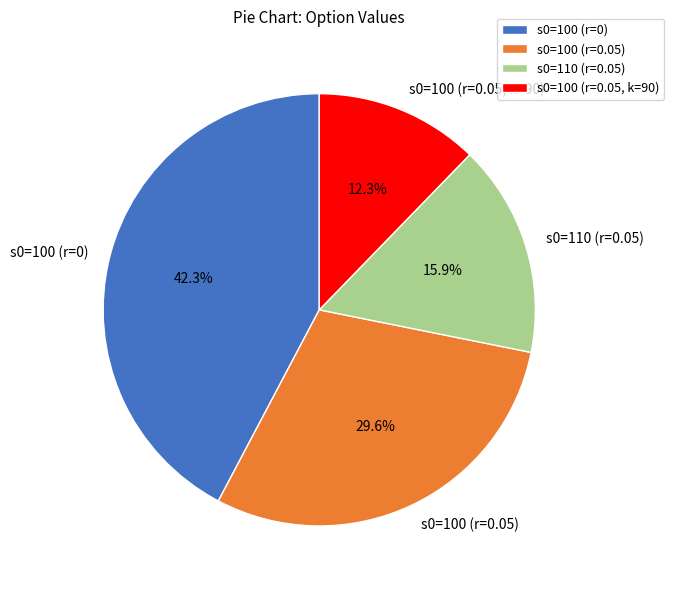

Which has a higher value, s0=100 (r=0.05) or s0=100 (r=0.05, k=90)?

s0=100 (r=0.05)